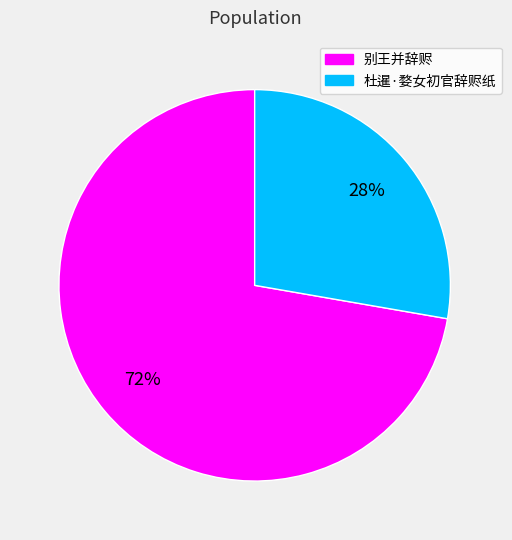

Does 杜暹·婺女初官辞赆纸 represent more than half of the total?

No